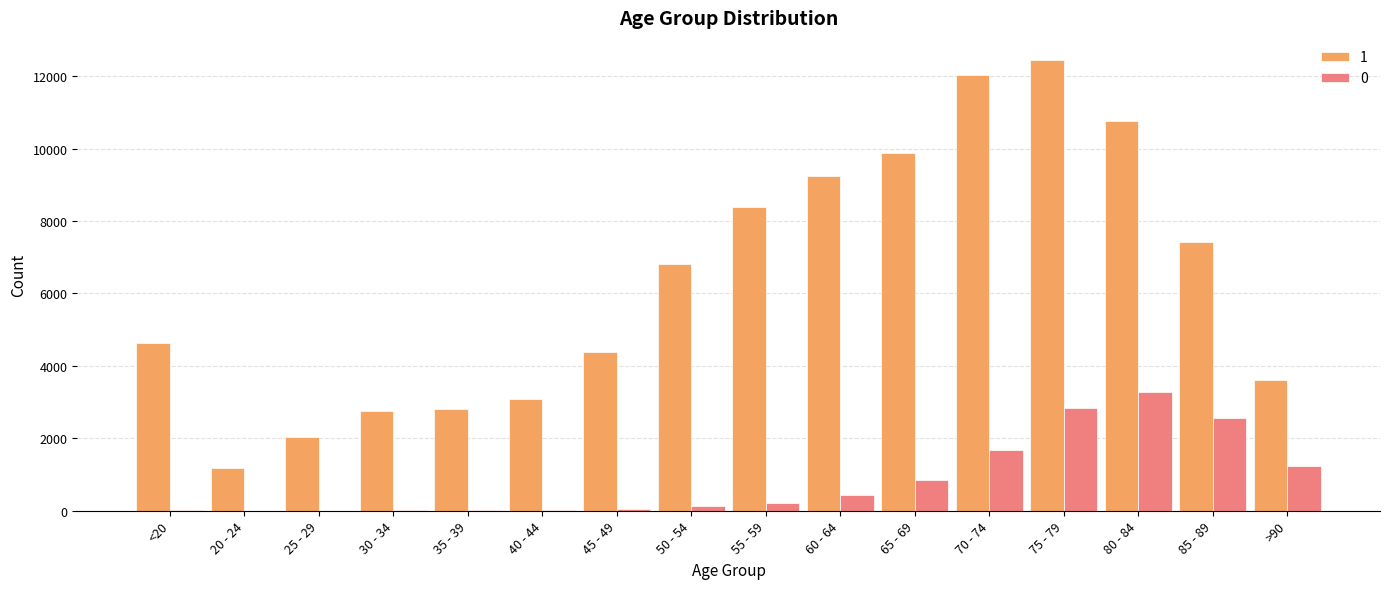

What are all the series names shown in the legend?

1, 0